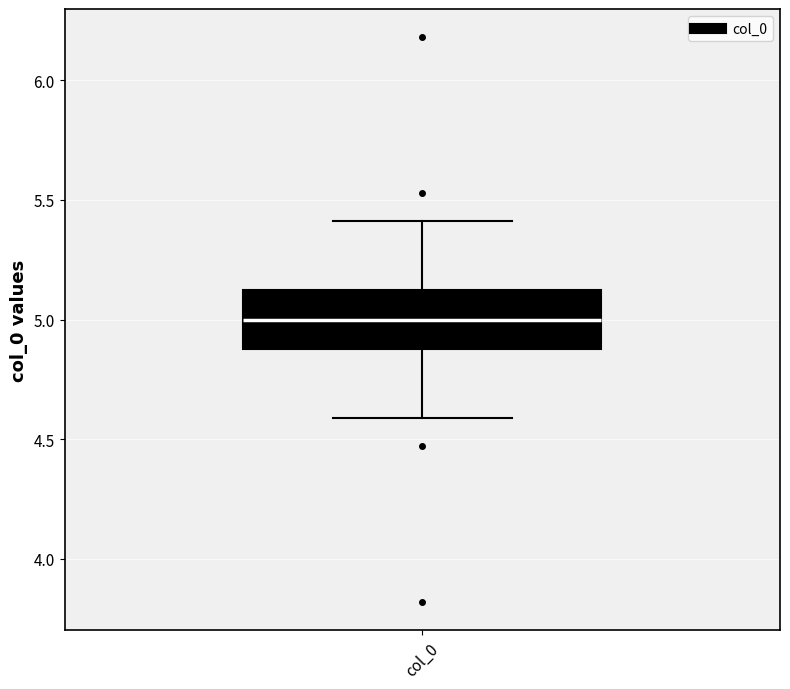

Transcribe this box plot: give where the median line is, the range the box spans, and where the two whiskers end, as read against the y-axis. The values are not printed on the chart, so give them approximately, as read against the axis.

median 5.0, box 4.9 to 5.1, whiskers 4.6 to 5.4